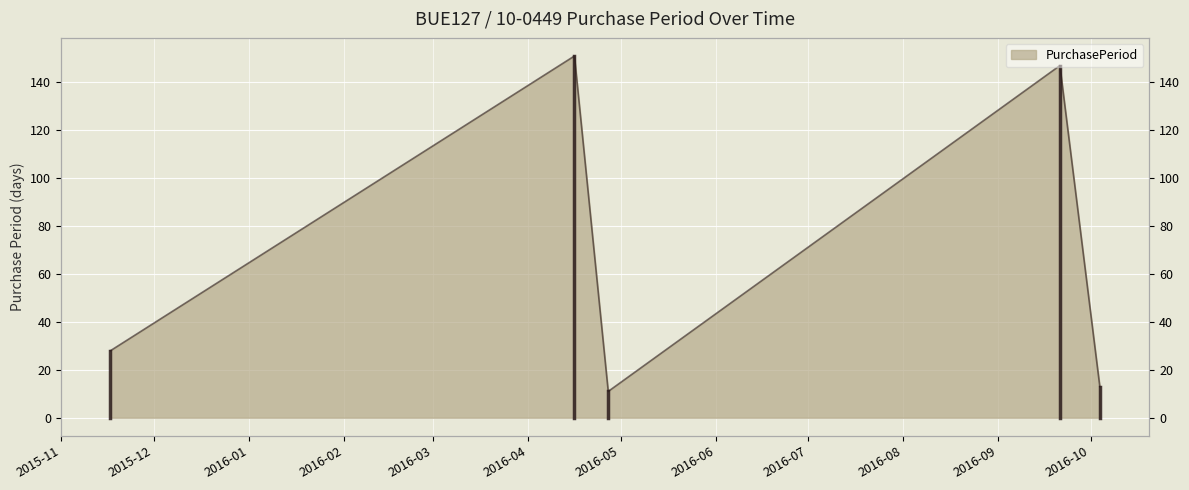

What is the maximum value shown in the chart?

151